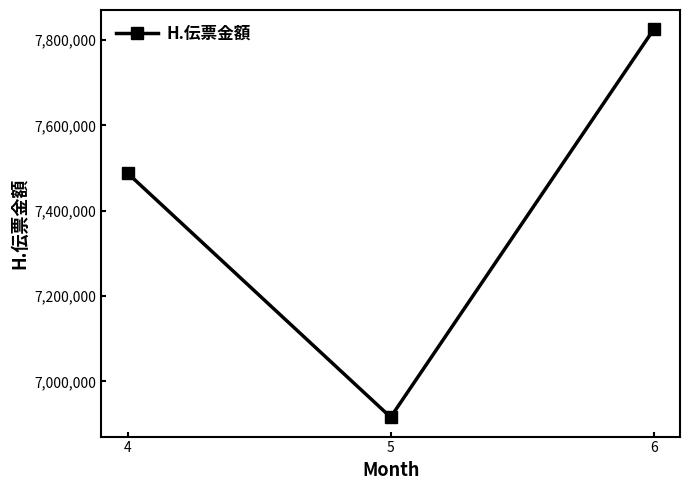

What is the difference between the second highest and minimum values?

571944